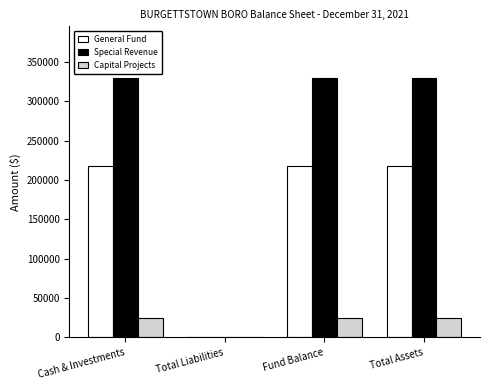

What is the total value across all series at Fund Balance?

571628